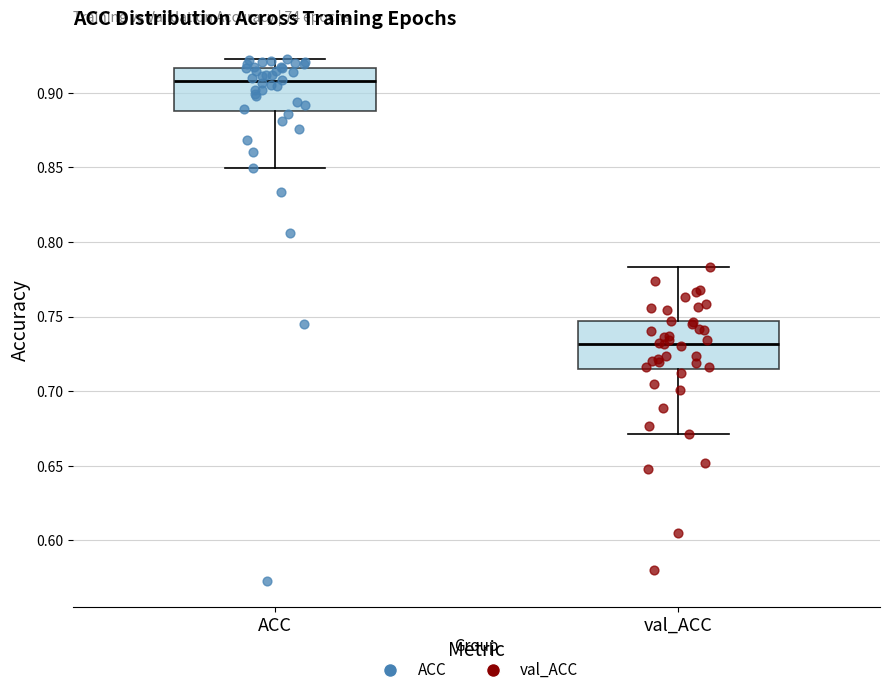

Reading left to right, transcribe this box plot: for each box, give where its median line is, the range the box spans, and where its two whiskers end, as read against the y-axis. The values are not printed on the chart, so give them approximately, as read against the axis.

ACC: median 0.910, box 0.890 to 0.915, whiskers 0.850 to 0.920
val_ACC: median 0.730, box 0.715 to 0.745, whiskers 0.670 to 0.785